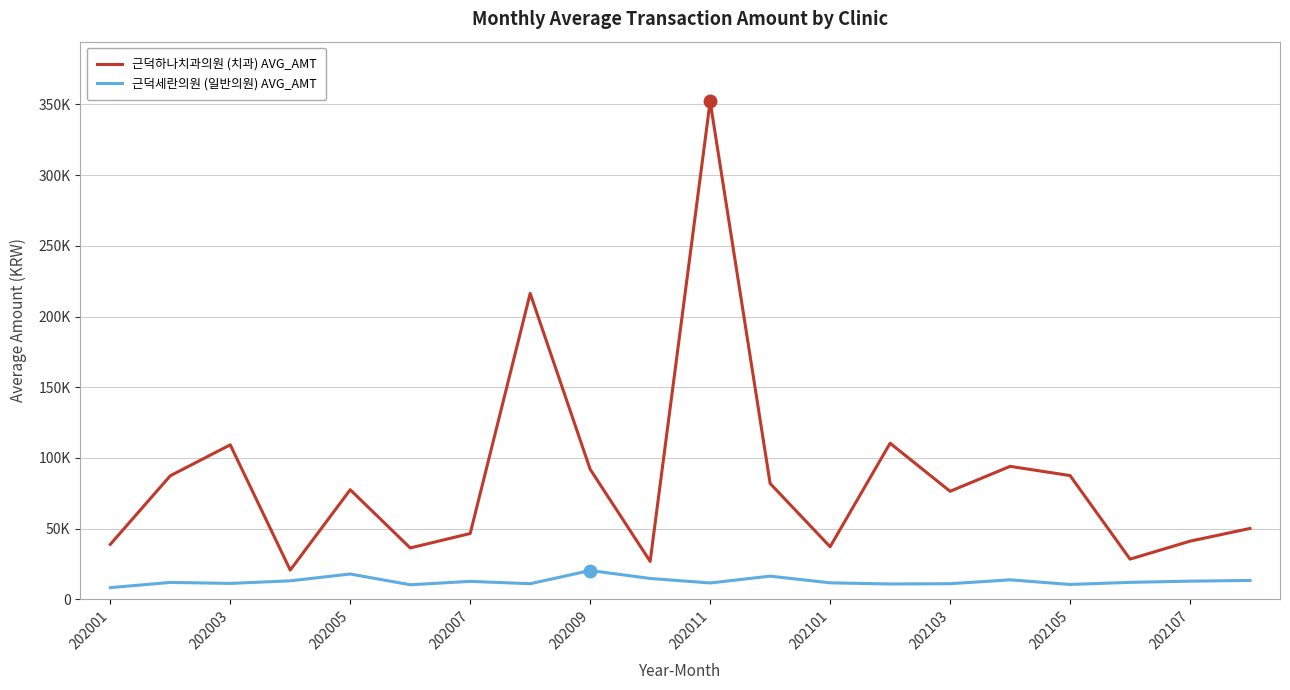

Rank the series by their maximum value, from highest to lowest.

근덕하나치과의원 (치과) AVG_AMT, 근덕세란의원 (일반의원) AVG_AMT